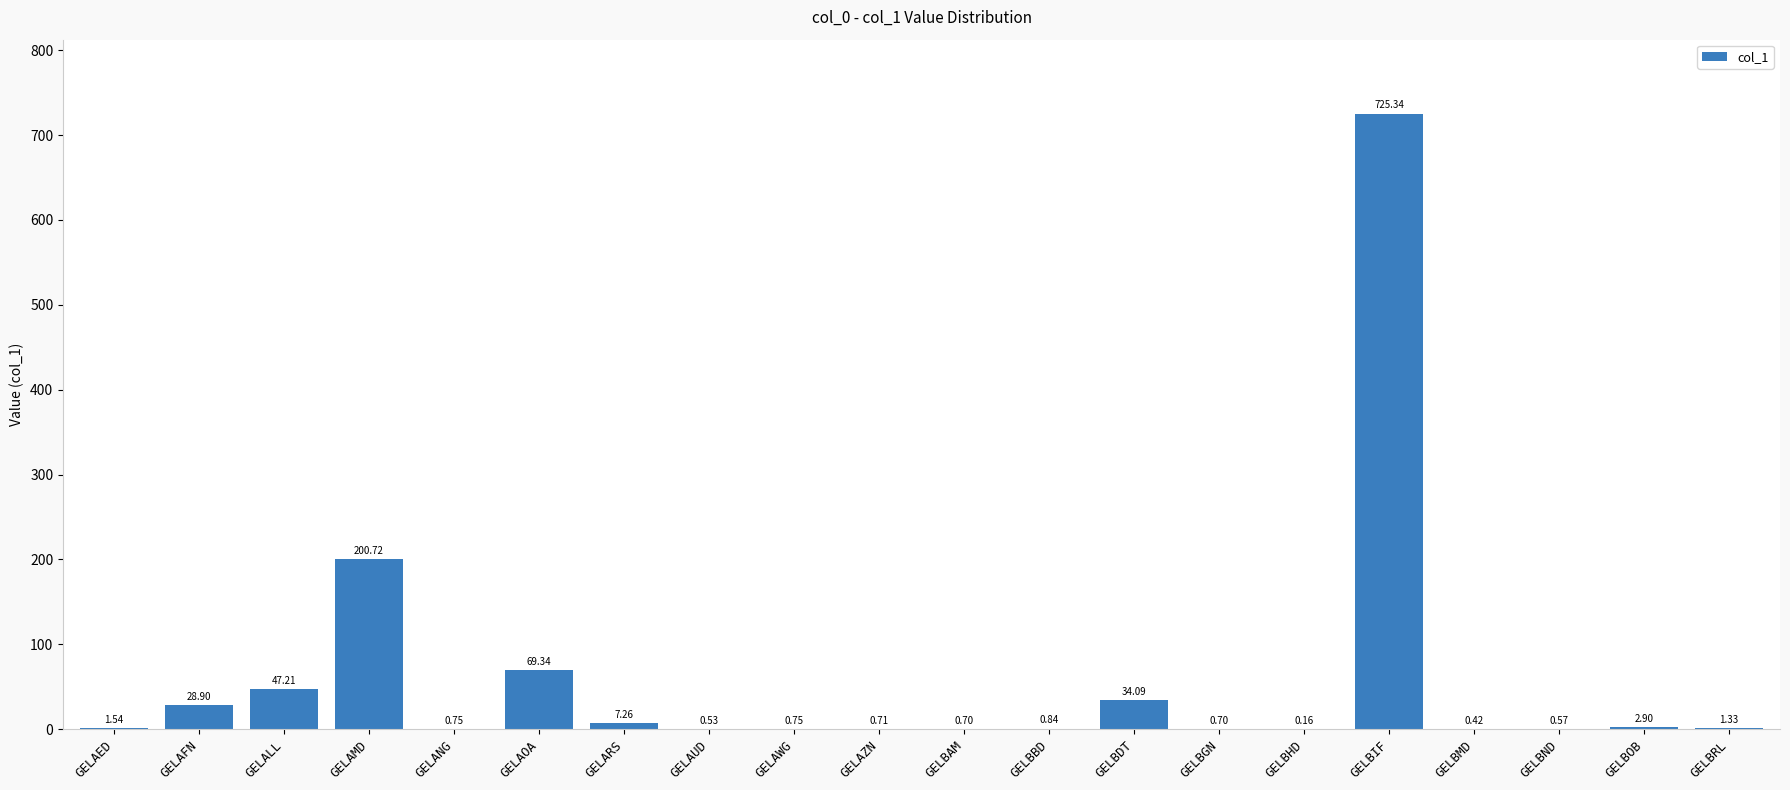

Which category has the highest value across all series?

GELBIF